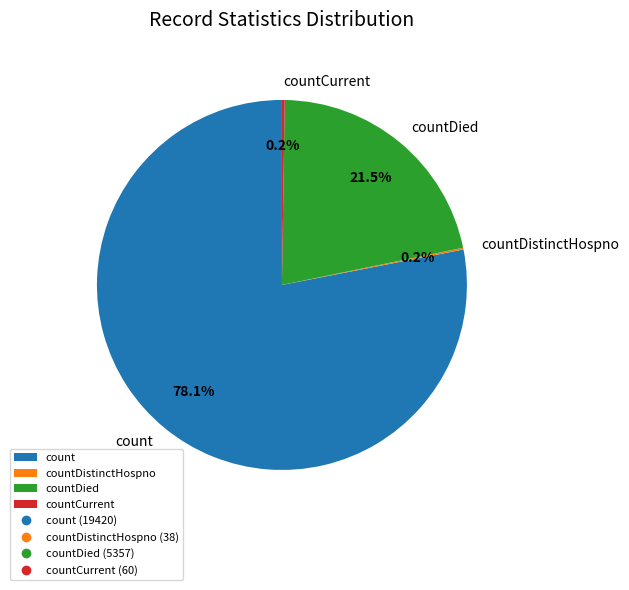

Which slice represents more than half of the pie?

count